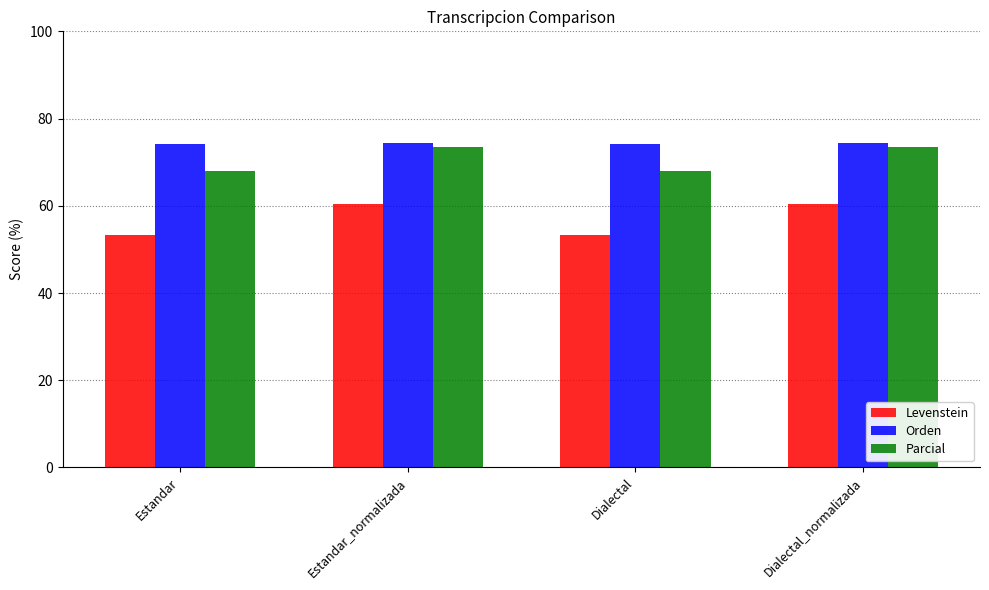

What is the maximum value for Levenstein?

60.5